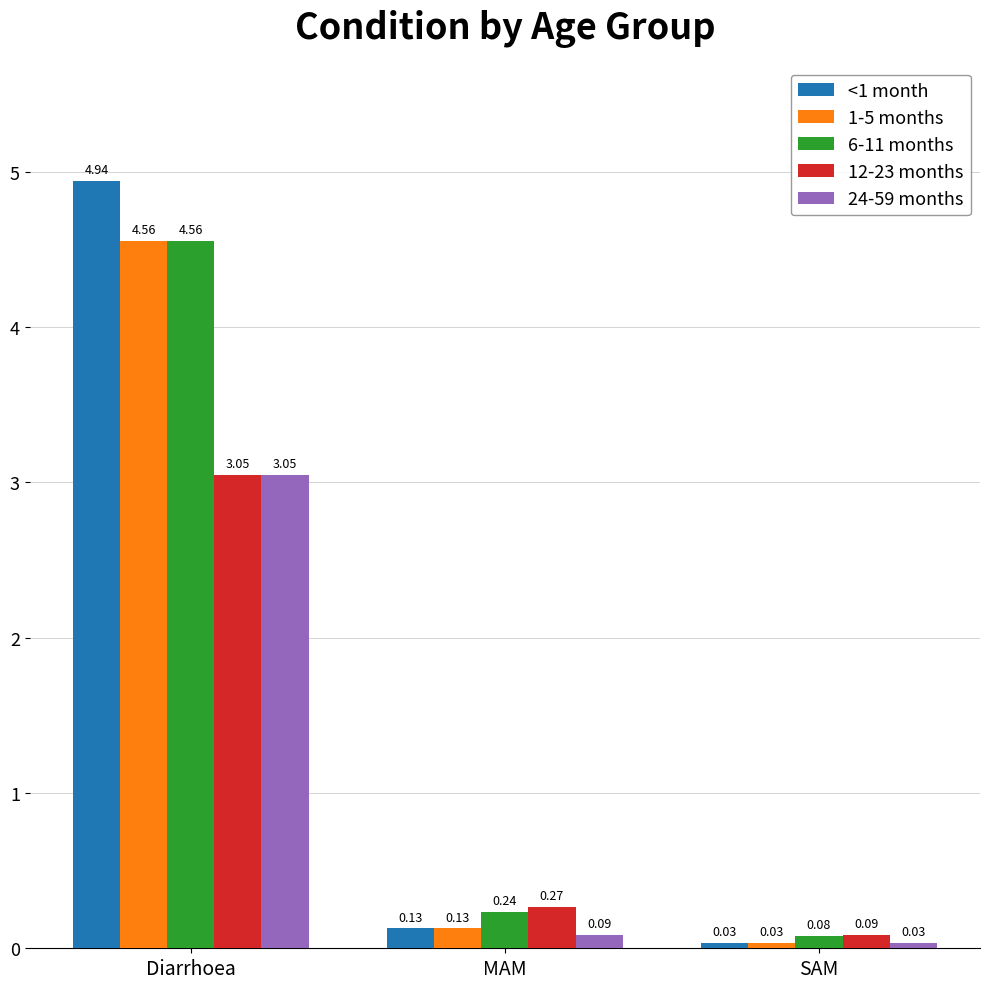

What position from the right is SAM?

1